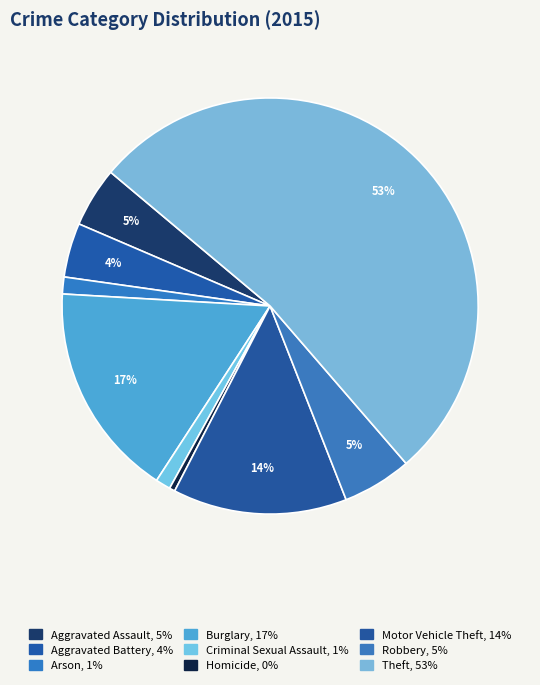

To the nearest percent, what portion does Arson represent?

1%